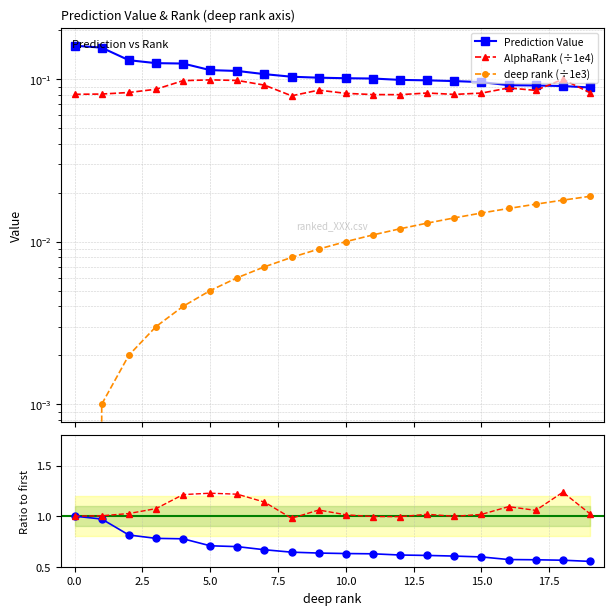

True or false: Alpha ratio and AlphaRank (÷1e4) intersect in this chart.

False